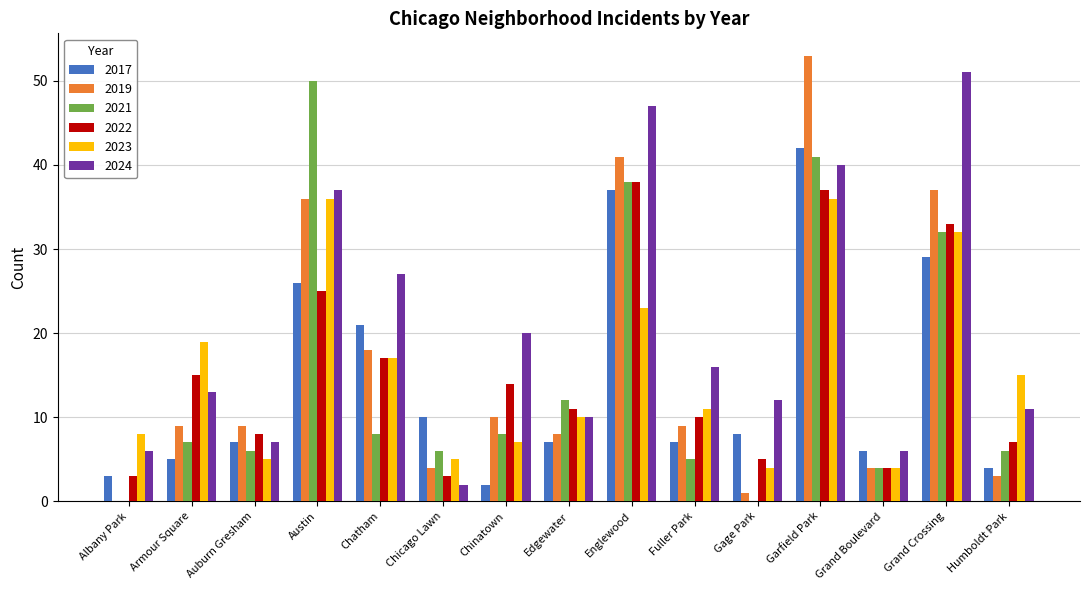

What is the sum of all 2024 values?

305